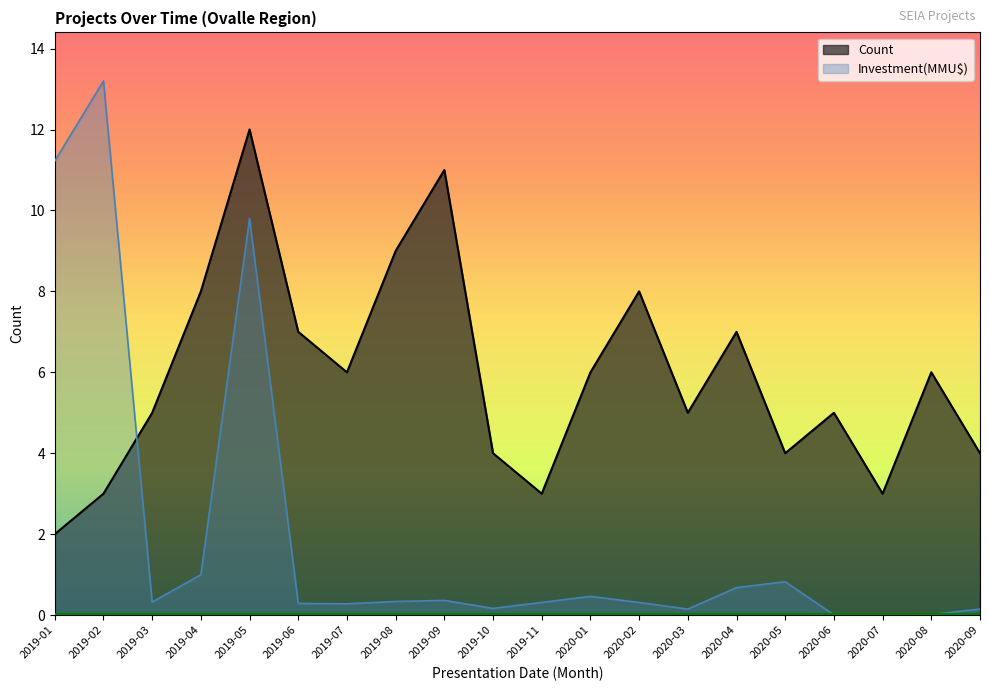

How many intersections are there between Investment(MMU$) and Count?

1